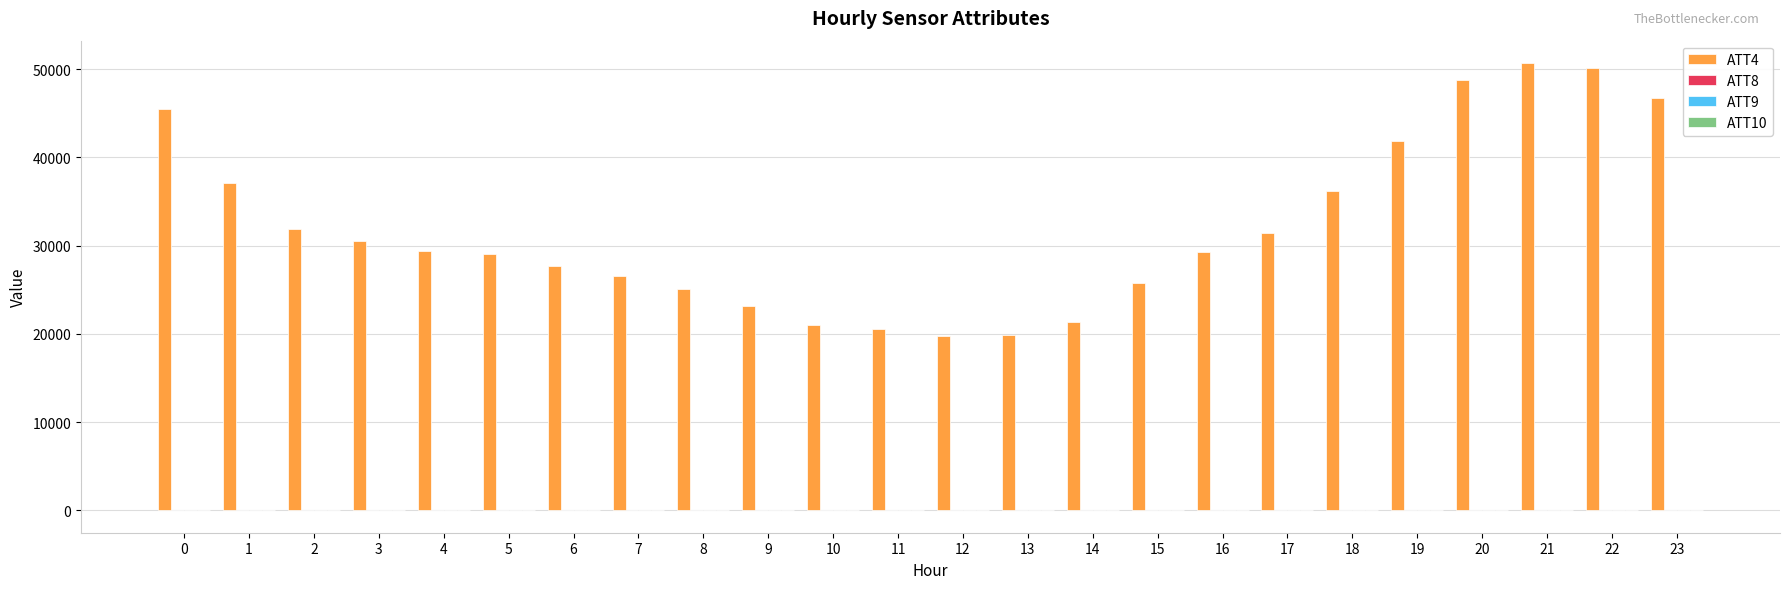

Which series has the largest total across all categories?

ATT4